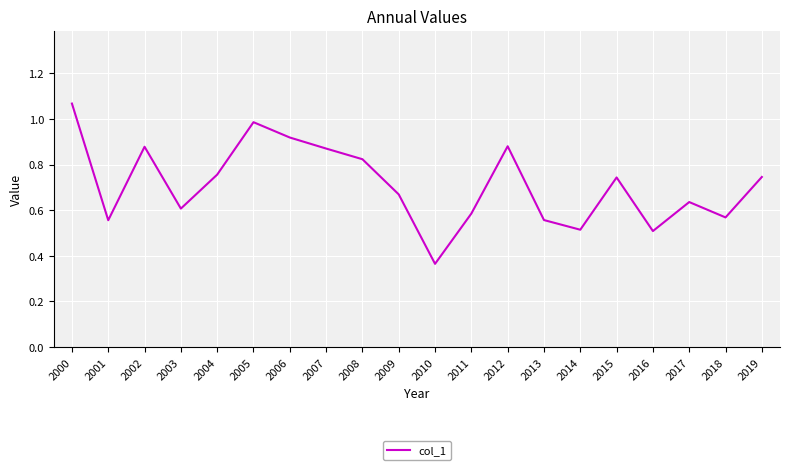

What is the change in value from 2004 to 2005?

+0.2